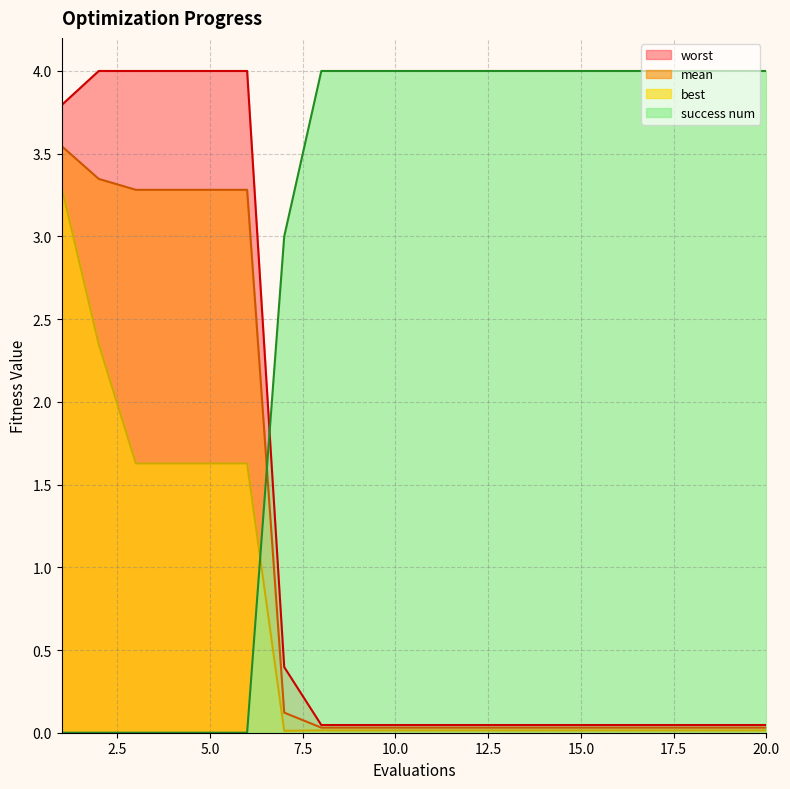

The best series shows 1.6 at 3. True or false?

True